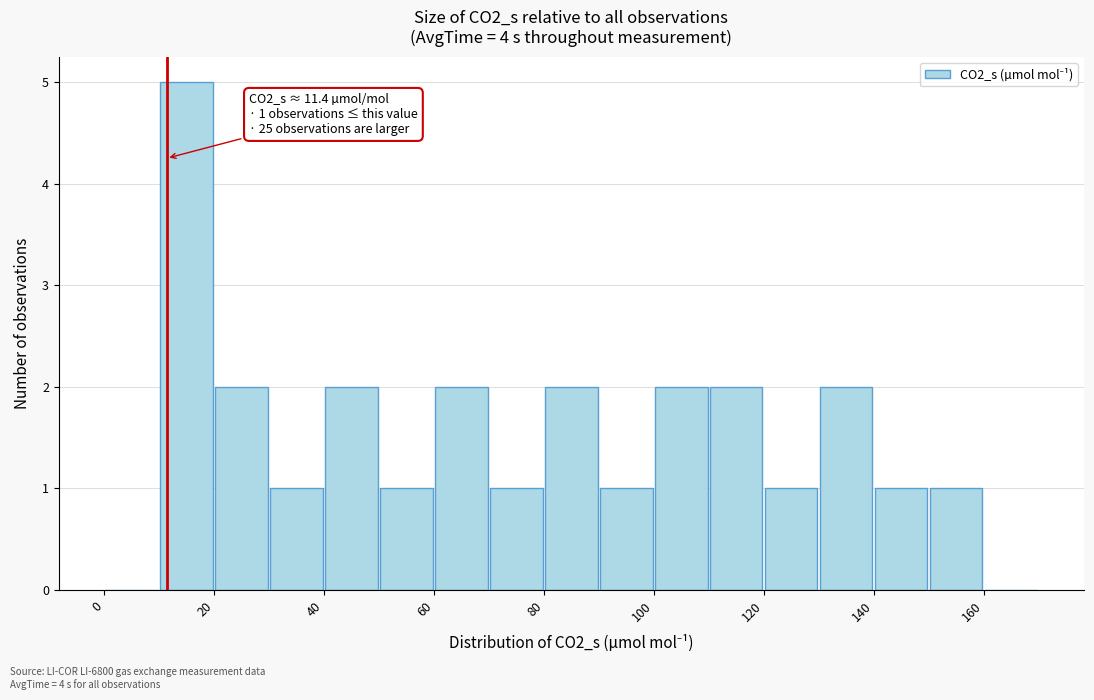

Over which range of the x-axis is the bar tallest?

10 to 20